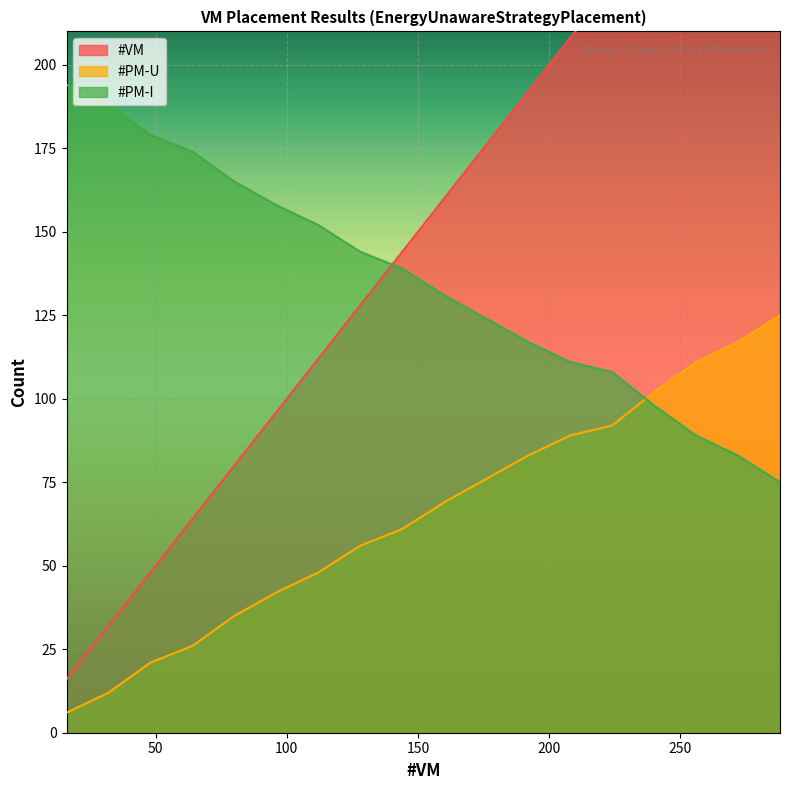

How many lines are shown in the chart?

3